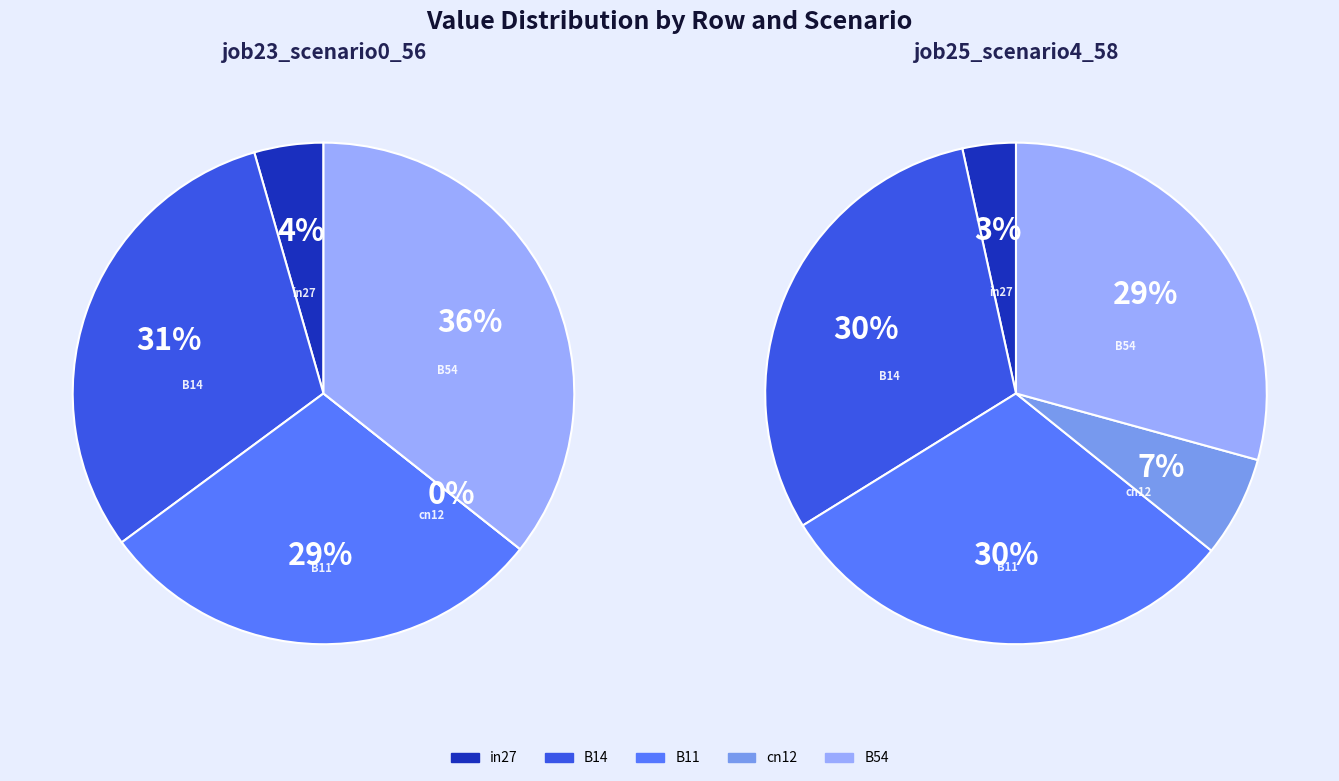

Between B11 and cn12, which is larger?

B11